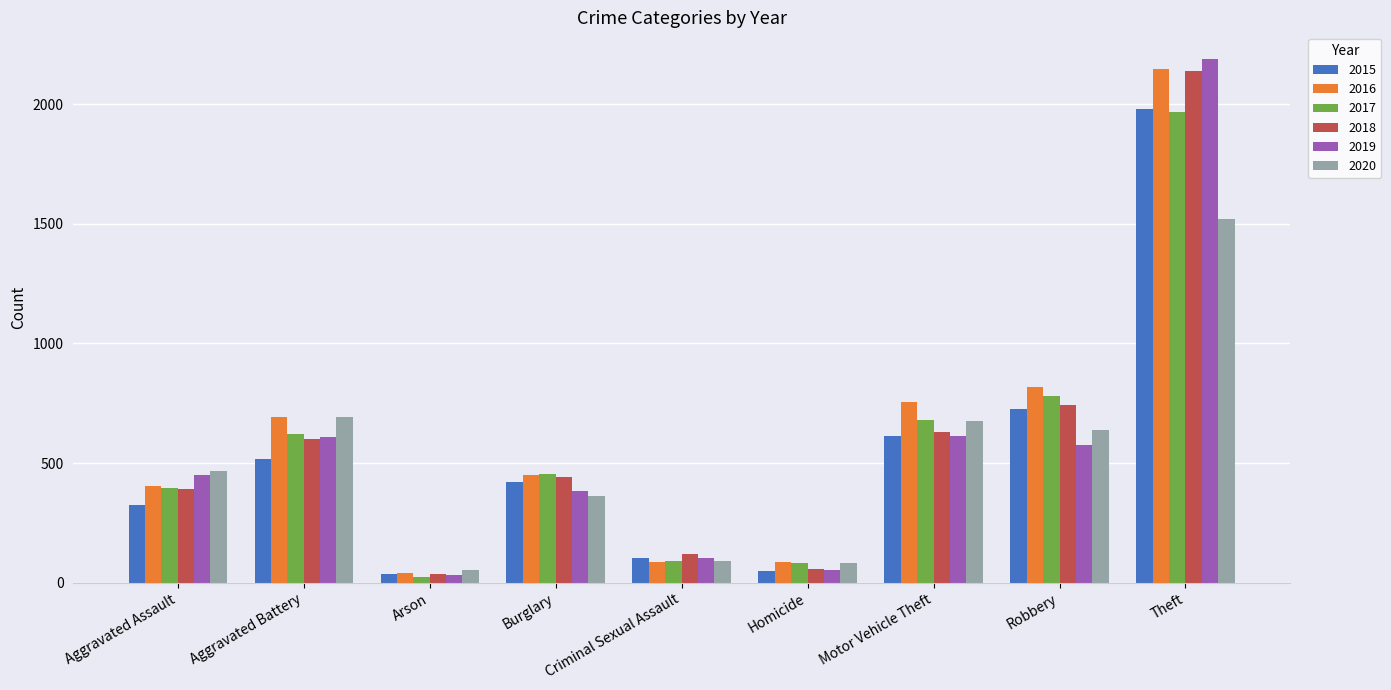

How many data points in 2018 are less than 443?

4